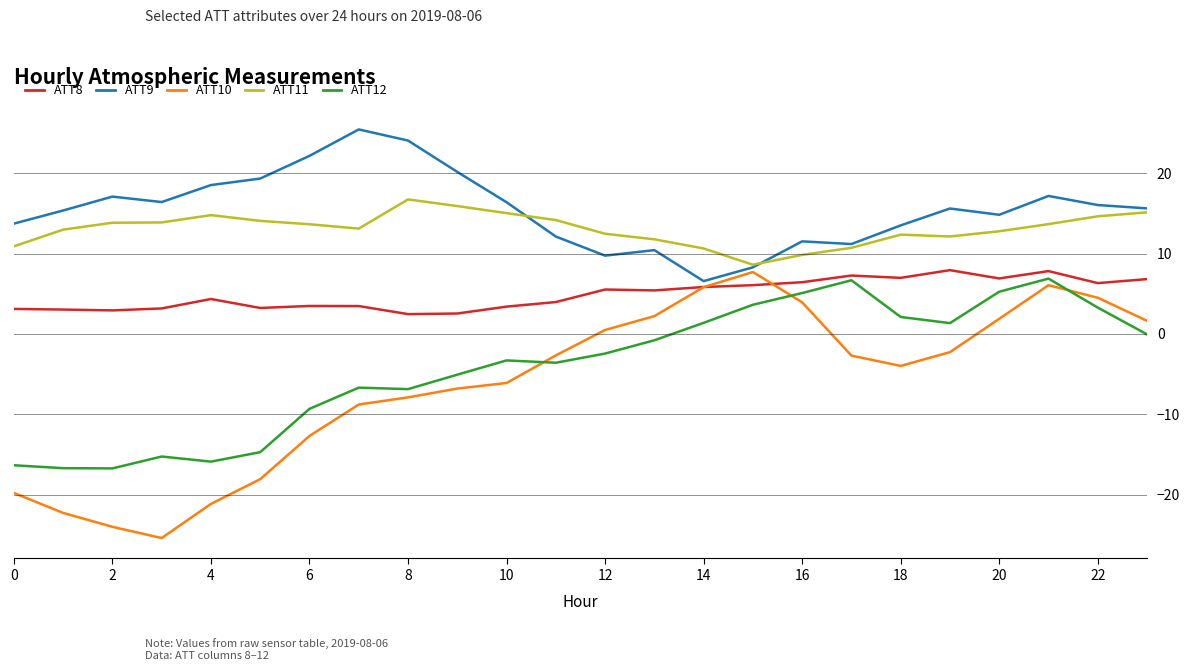

Does the chart have visible grid lines?

Yes